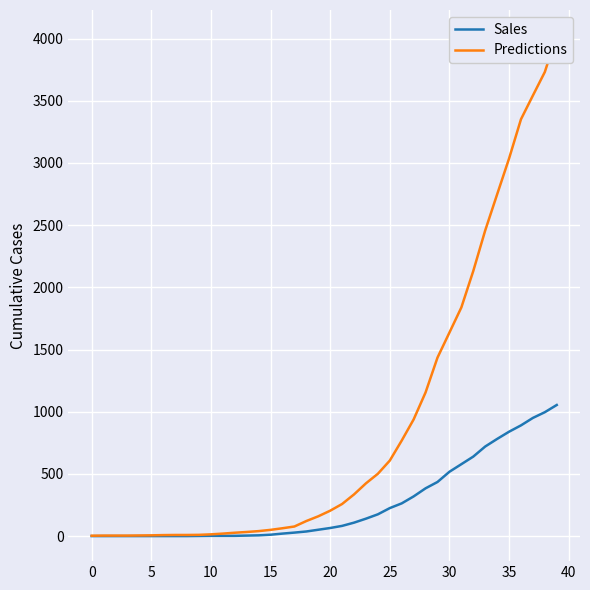

True or false: Sales and Predictions intersect in this chart.

False